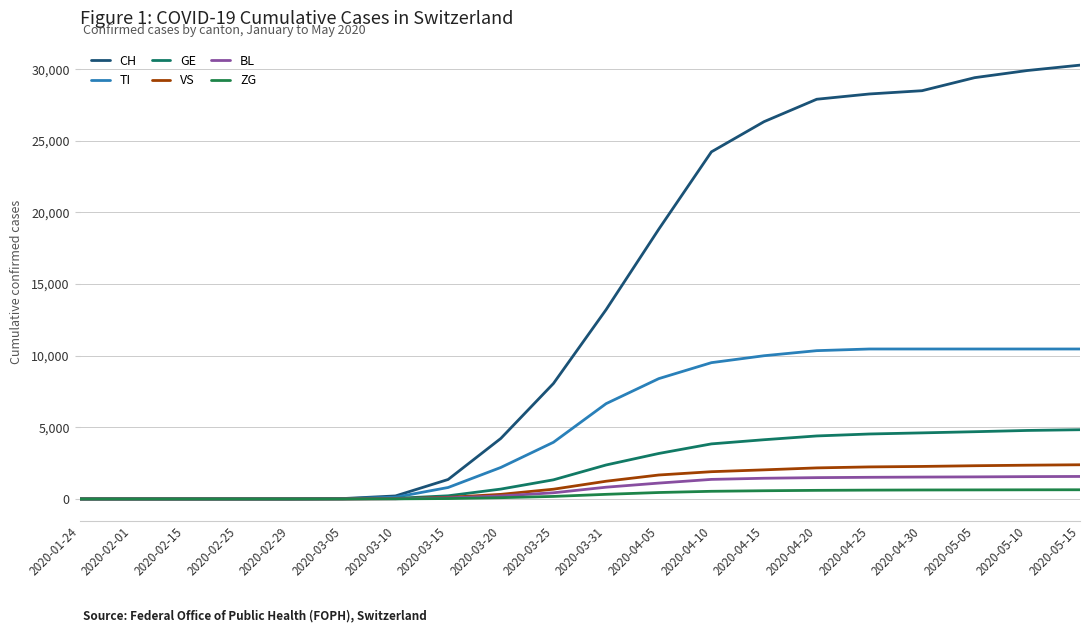

Which series has the largest total across all categories?

CH